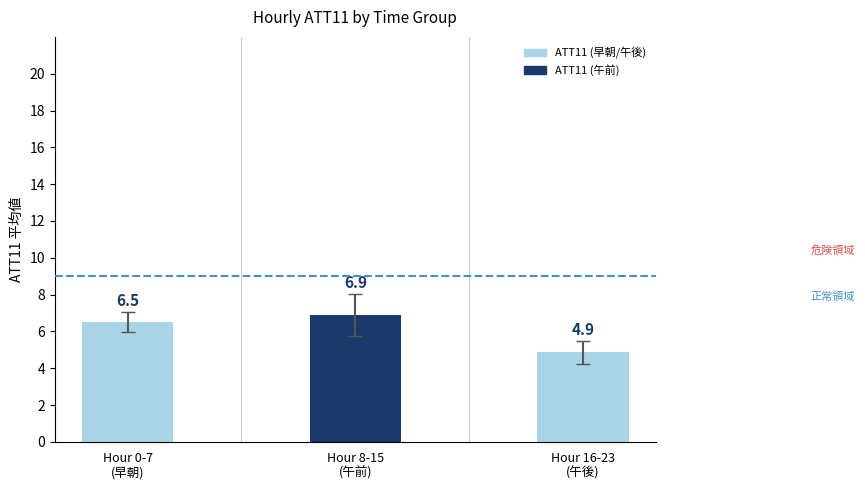

What is the sum of all values?

18.3